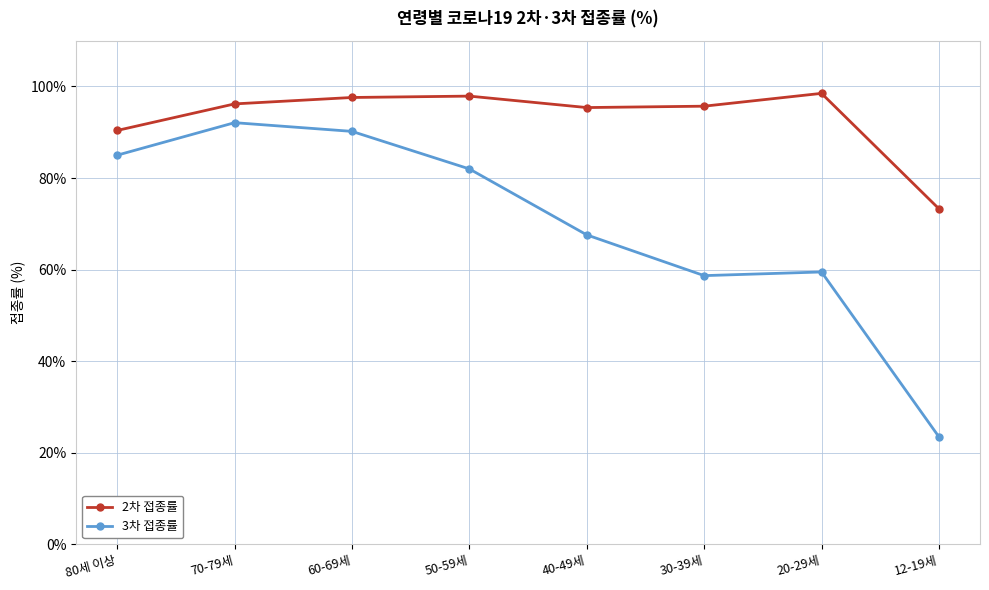

What is the difference between the 2차 접종률 values at 30-39세 and 50-59세?

2.2